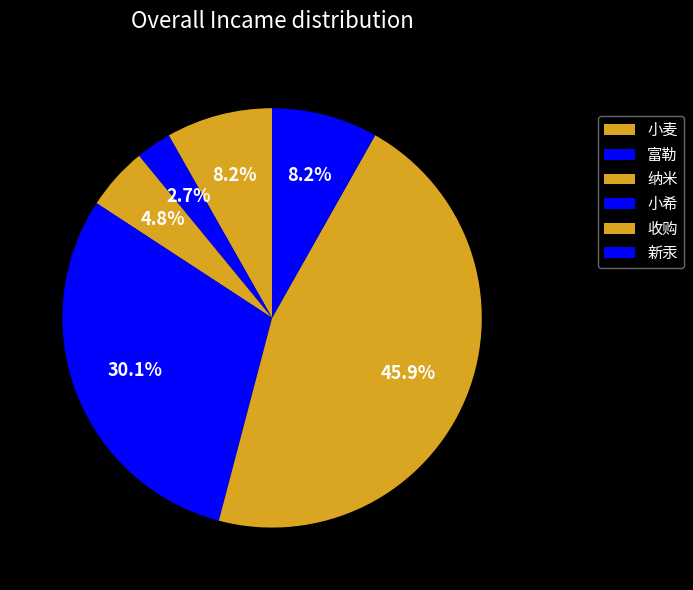

Rank the categories by value from lowest to highest.

富勒, 纳米, 新汞, 小麦, 小希, 收购